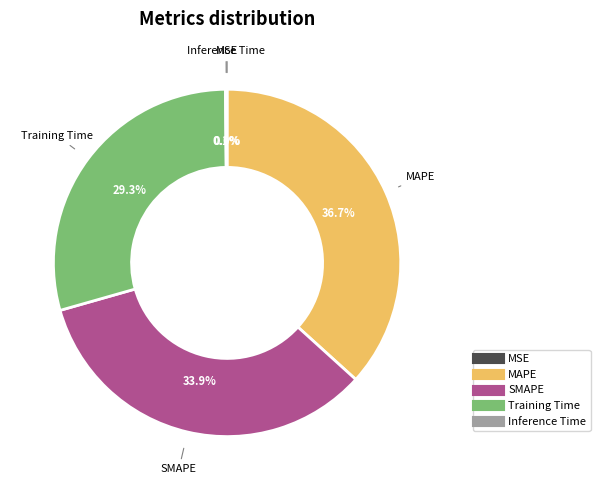

What percentage is NOT represented by Training Time?

70.7%